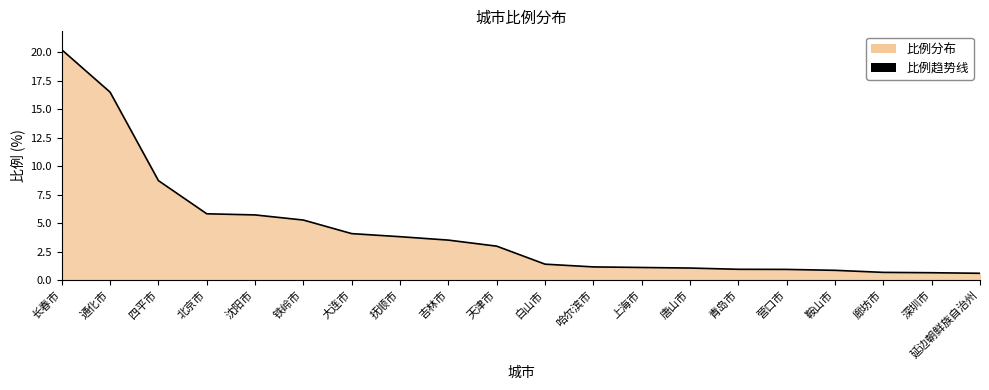

What is the change in value from 长春市 to 大连市?

-16.1